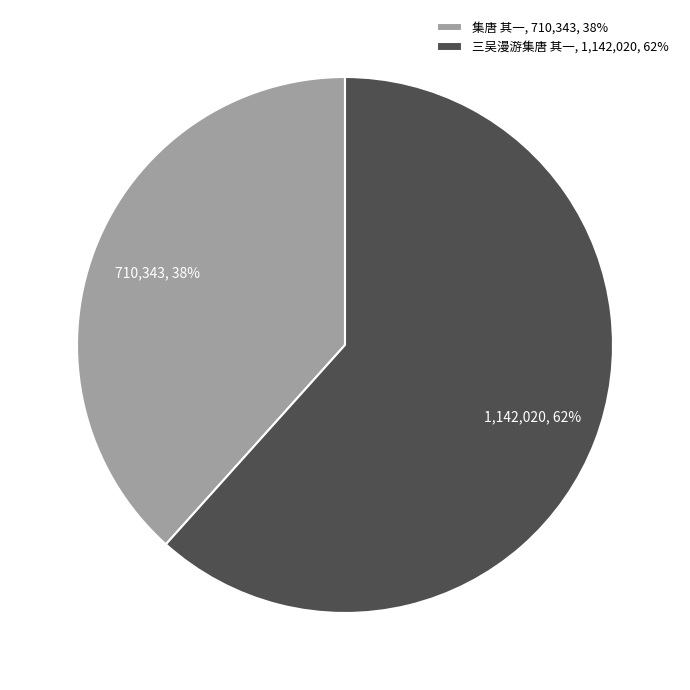

Which slice is the largest?

三吴漫游集唐 其一